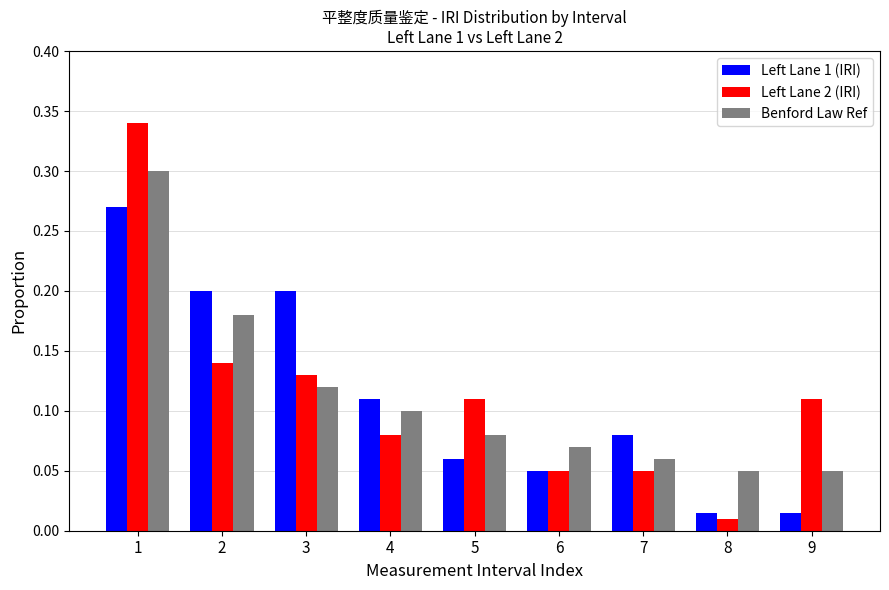

What is the total value across all series at 3?

0.5